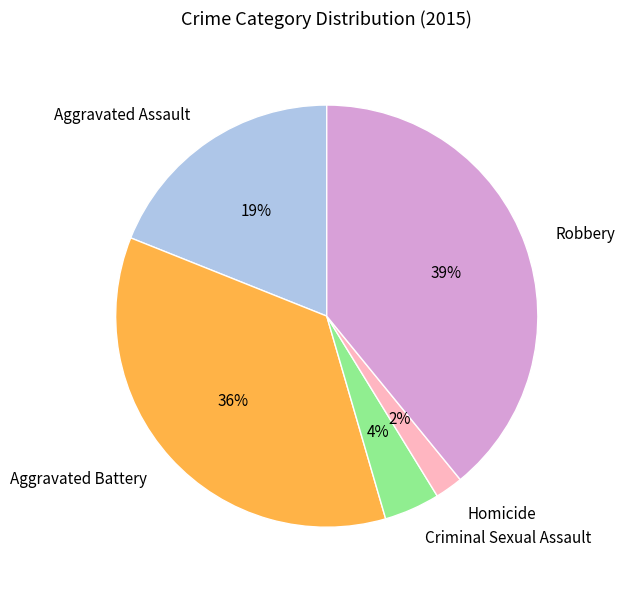

Is the sum of Aggravated Assault and Robbery greater than half?

Yes